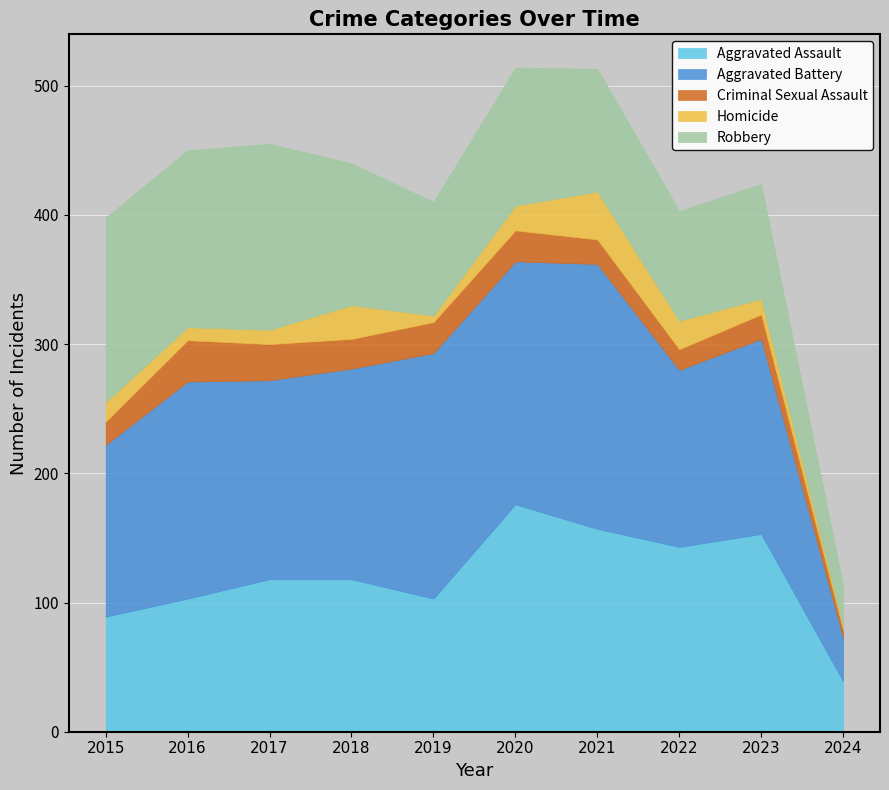

What value does the Aggravated Assault series have at 2018?

118